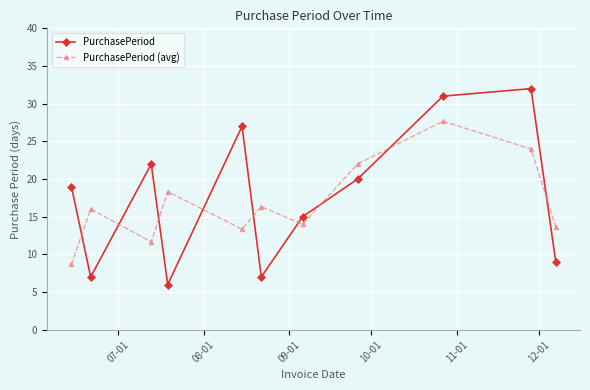

How many data points in PurchasePeriod are less than 19?

5